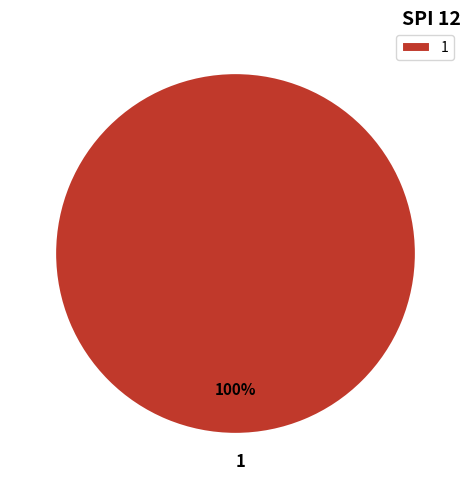

Is it true that 1 is 95% of the pie?

False